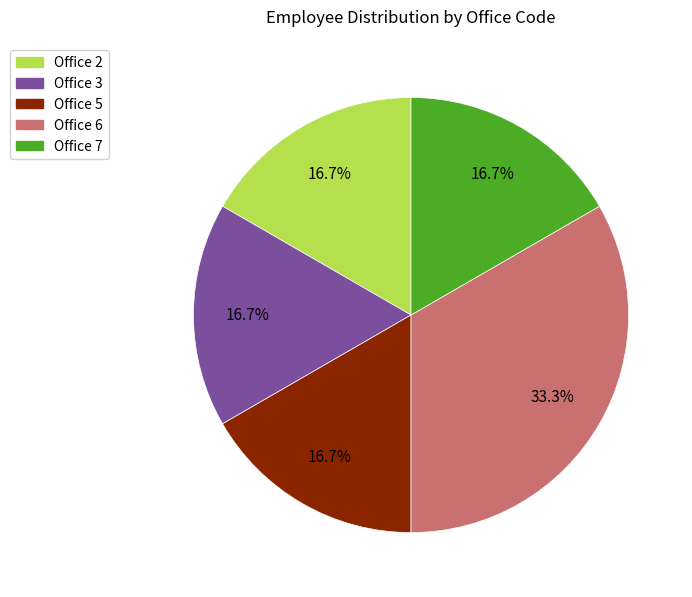

Does Office 5 represent more than half of the total?

No